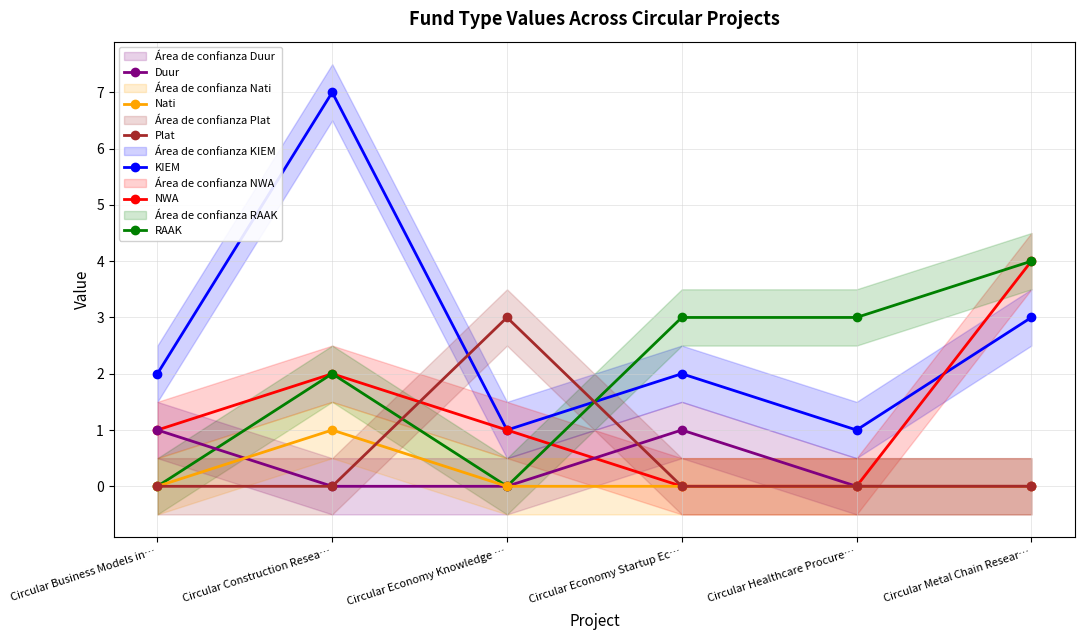

Which series has the largest range (max minus min)?

KIEM